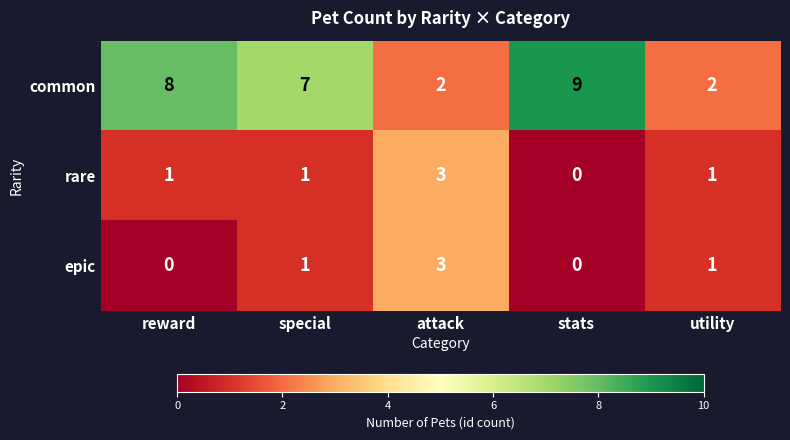

What is the total value across all series at special?

9